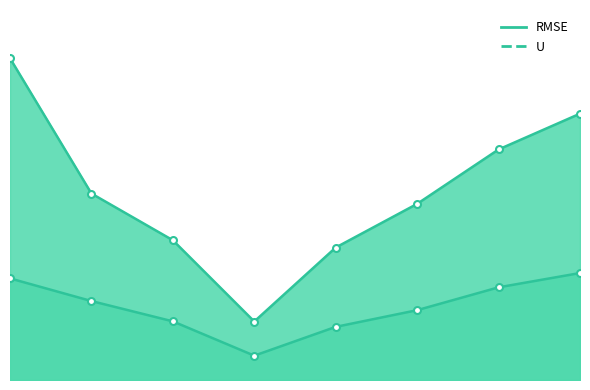

What is the sum of the RMSE values at 6 and 0?

1.5